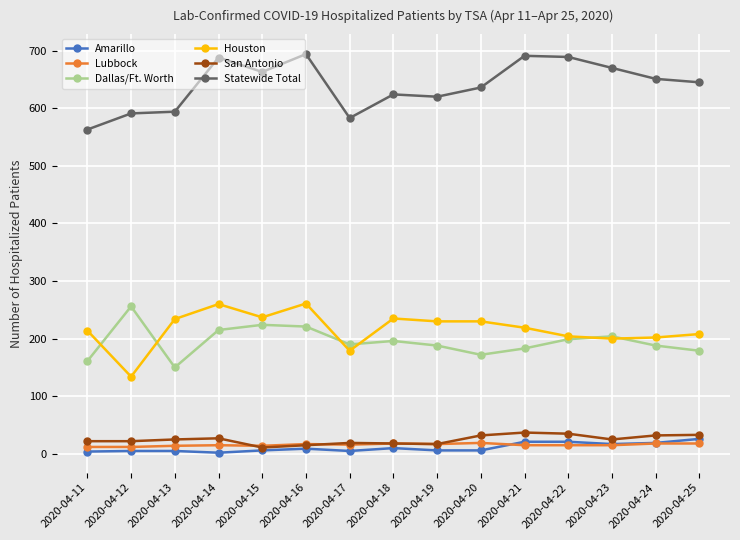

Is it true that Statewide Total equals 583 at 2020-04-17?

True